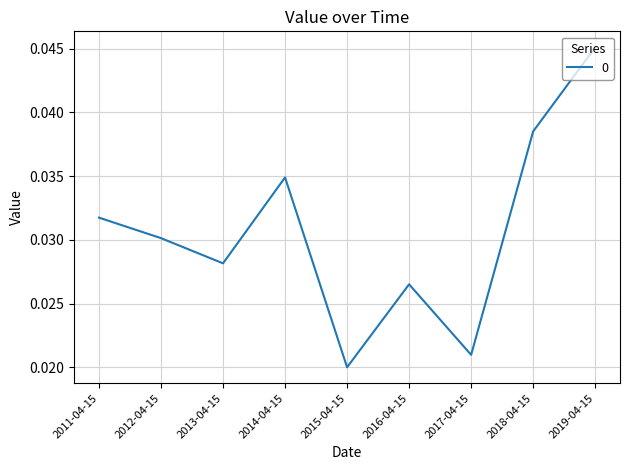

At which category does the chart reach its minimum across all series?

2015-04-15